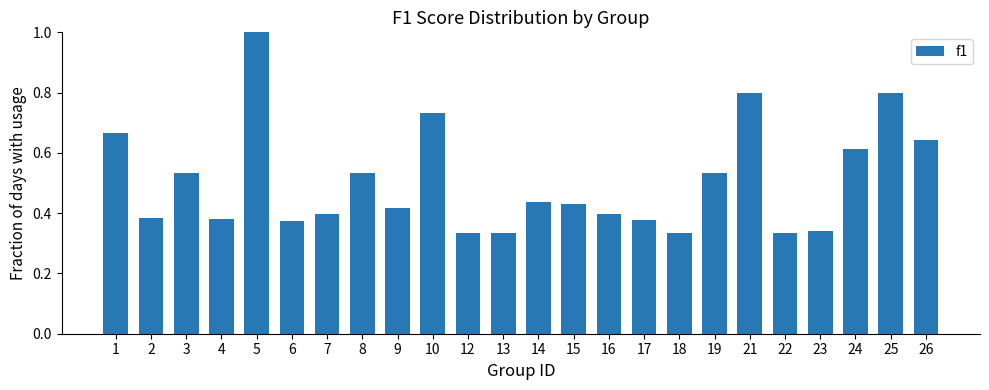

What is the change in value from 13 to 24?

+0.3